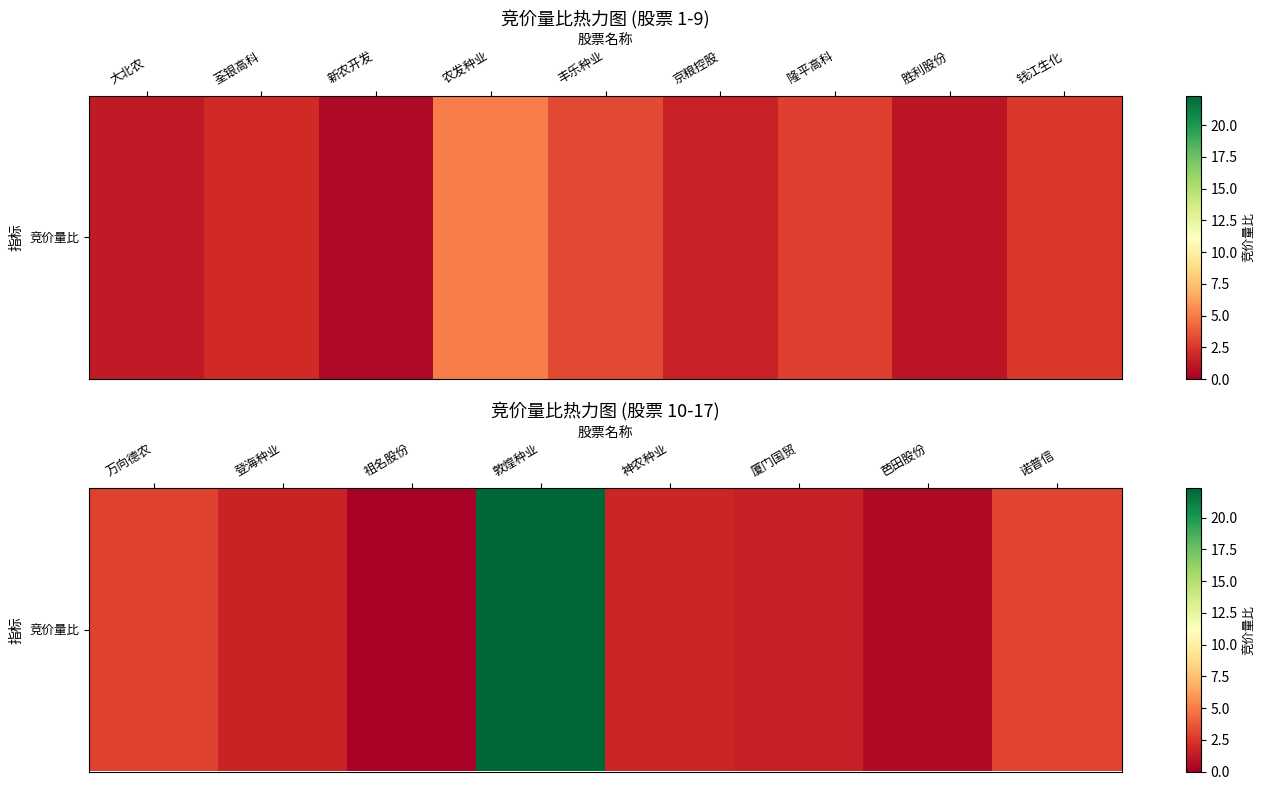

The value at 万向德农 is 1.0. True or false?

False